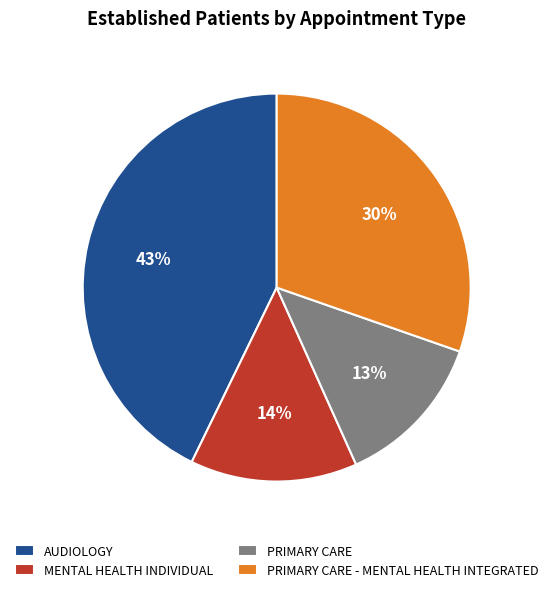

The PRIMARY CARE - MENTAL HEALTH INTEGRATED slice represents 43% of the pie. True or false?

False